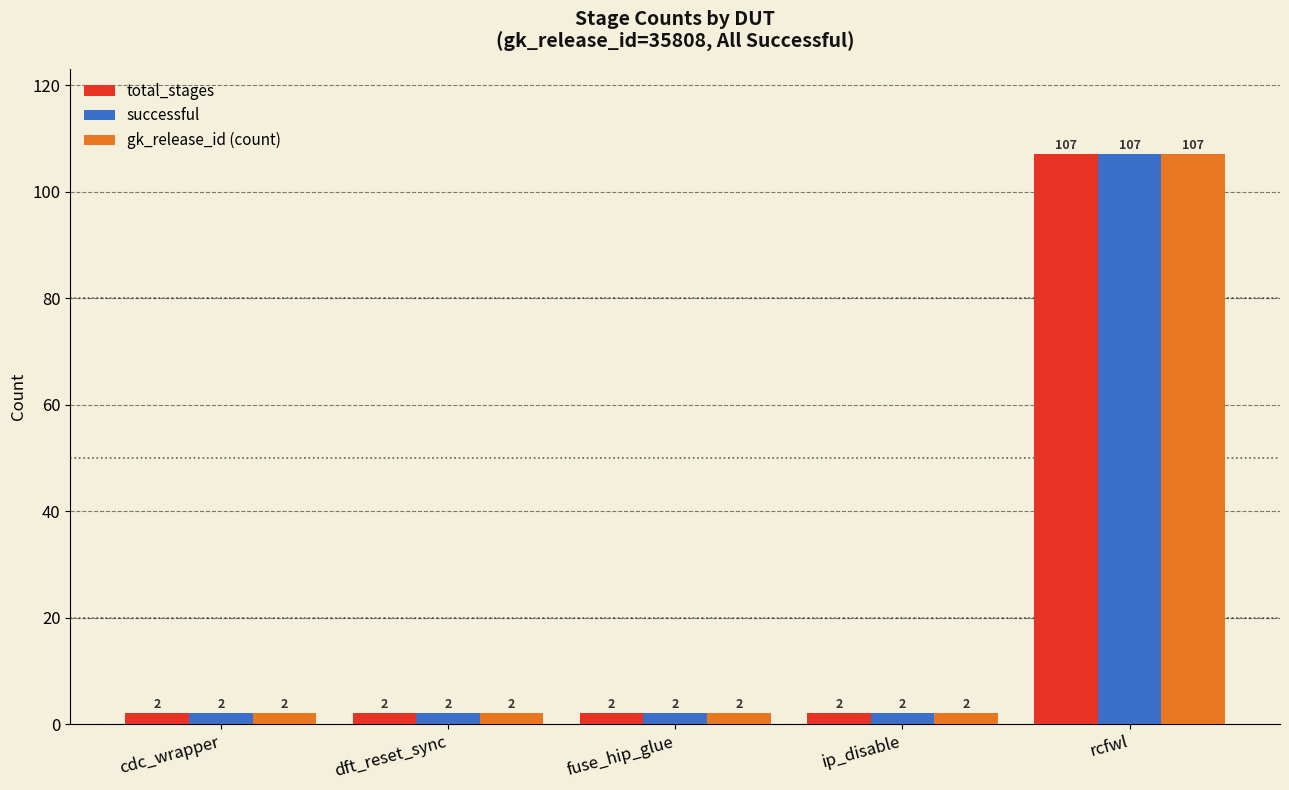

Is it true that gk_release_id (count) equals 185 at rcfwl?

False